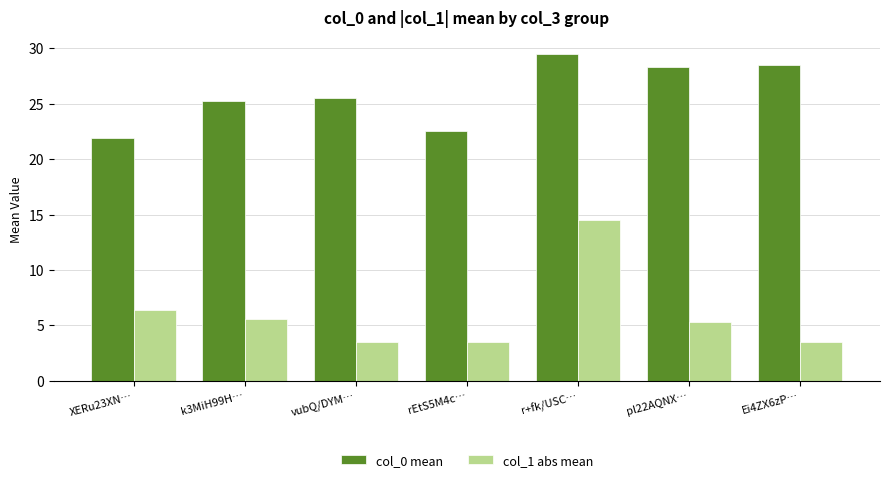

True or false: col_1 abs mean has a value of 3.5 at rEtS5M4c….

True